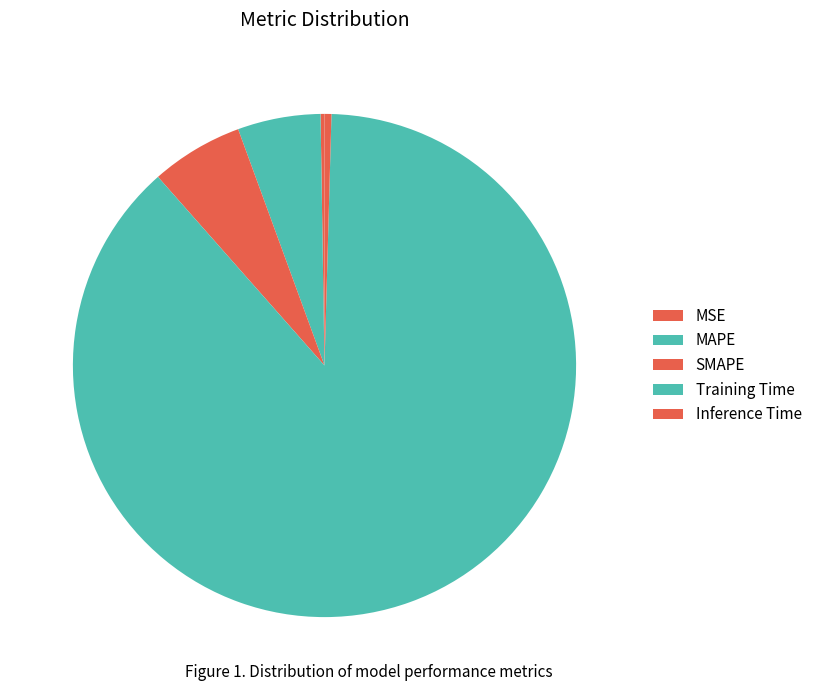

What is the smallest slice in the pie chart?

MSE